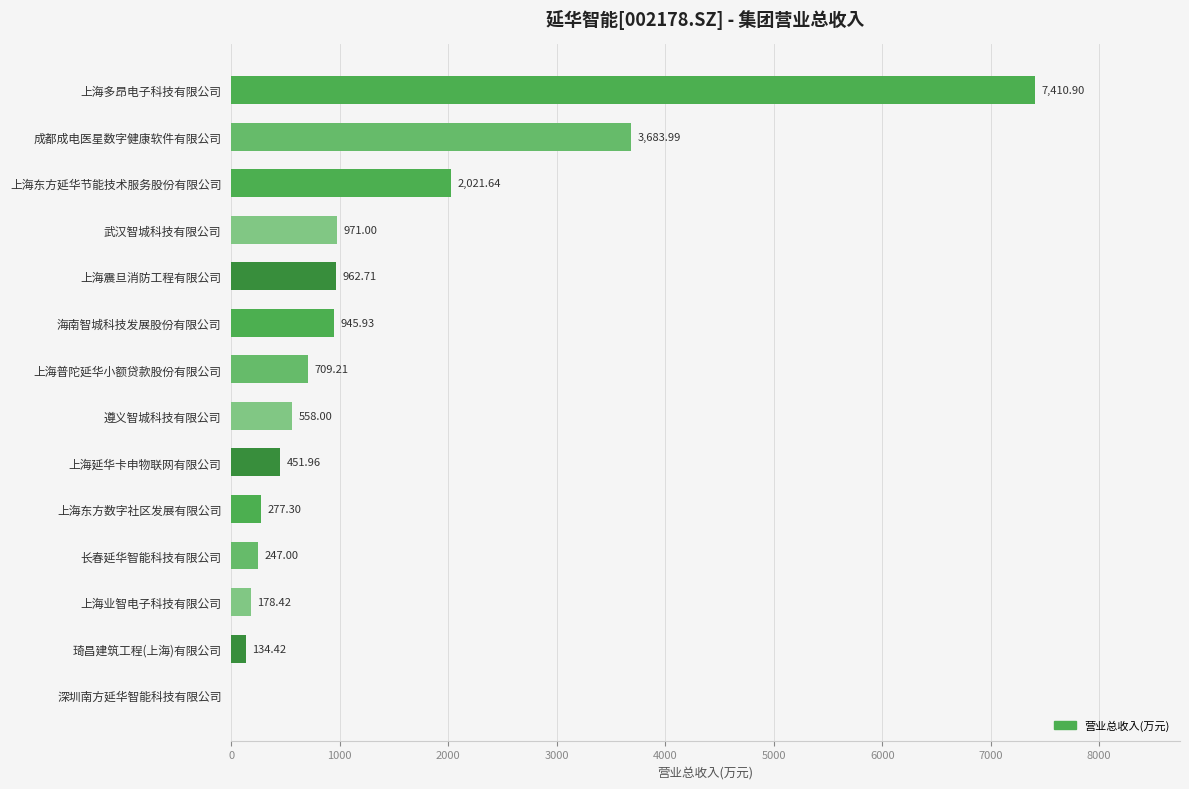

Which category has the highest value across all series?

上海多昂电子科技有限公司